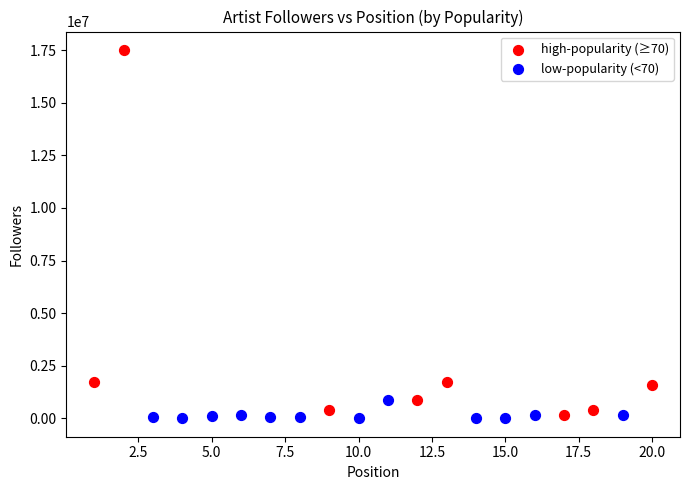

Which series has the widest spread of Y values?

high-popularity (≥70)